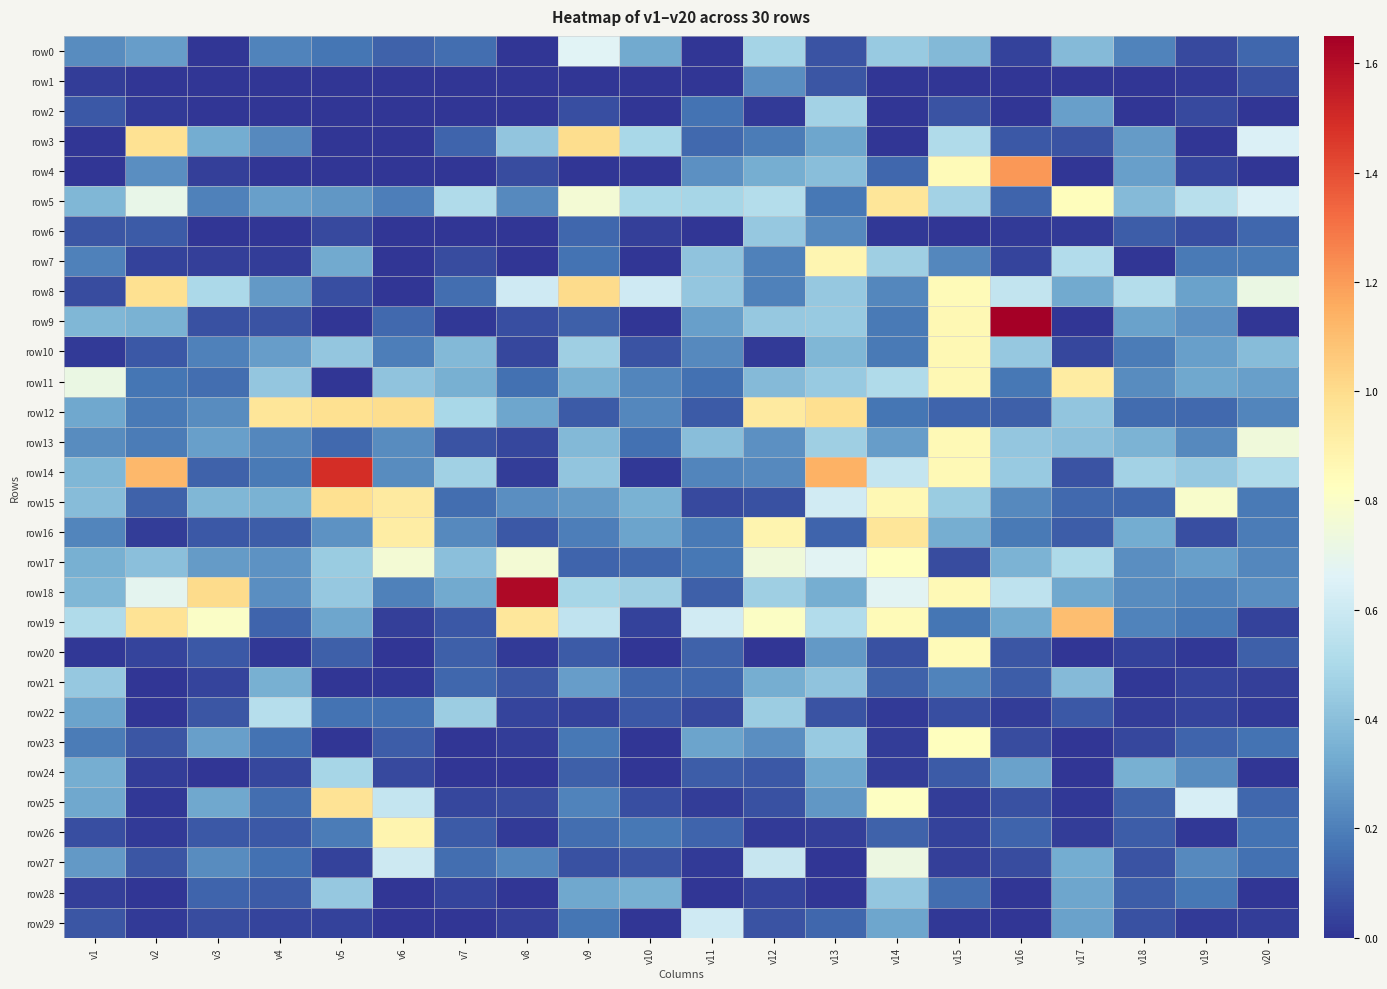

Which series has the largest total across all categories?

row18